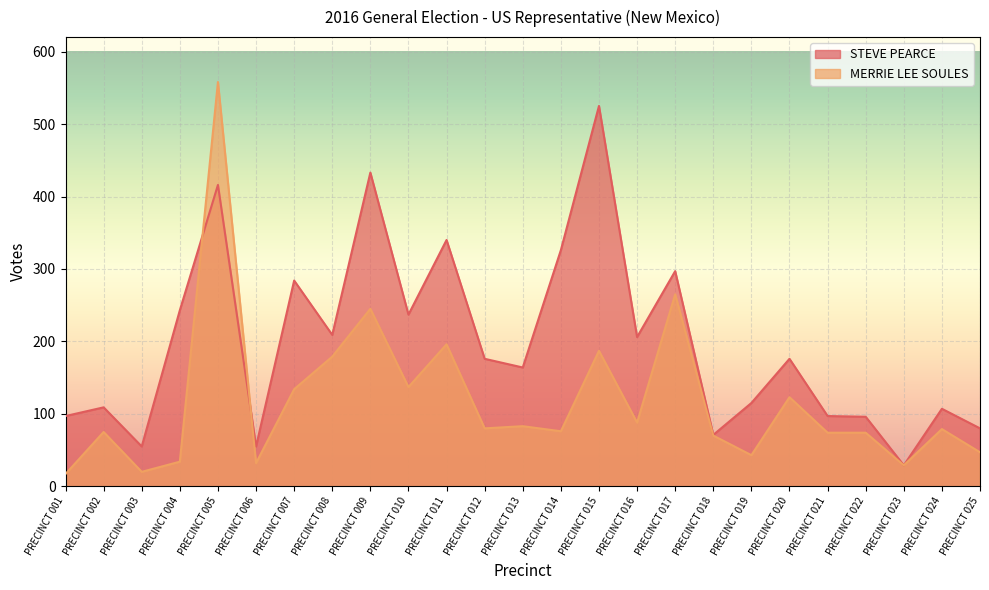

Reading left to right, extract all data points from this chart.

STEVE PEARCE: PRECINCT 001=97	PRECINCT 002=109	PRECINCT 003=55	PRECINCT 004=243	PRECINCT 005=416	PRECINCT 006=55	PRECINCT 007=284	PRECINCT 008=209	PRECINCT 009=433	PRECINCT 010=237	PRECINCT 011=340	PRECINCT 012=176	PRECINCT 013=164	PRECINCT 014=326	PRECINCT 015=525	PRECINCT 016=206	PRECINCT 017=297	PRECINCT 018=71	PRECINCT 019=115	PRECINCT 020=176	PRECINCT 021=97	PRECINCT 022=96	PRECINCT 023=29	PRECINCT 024=107	PRECINCT 025=80
MERRIE LEE SOULES: PRECINCT 001=17	PRECINCT 002=75	PRECINCT 003=20	PRECINCT 004=34	PRECINCT 005=558	PRECINCT 006=32	PRECINCT 007=134	PRECINCT 008=179	PRECINCT 009=245	PRECINCT 010=137	PRECINCT 011=196	PRECINCT 012=80	PRECINCT 013=83	PRECINCT 014=76	PRECINCT 015=187	PRECINCT 016=88	PRECINCT 017=265	PRECINCT 018=70	PRECINCT 019=43	PRECINCT 020=123	PRECINCT 021=74	PRECINCT 022=74	PRECINCT 023=29	PRECINCT 024=79	PRECINCT 025=47